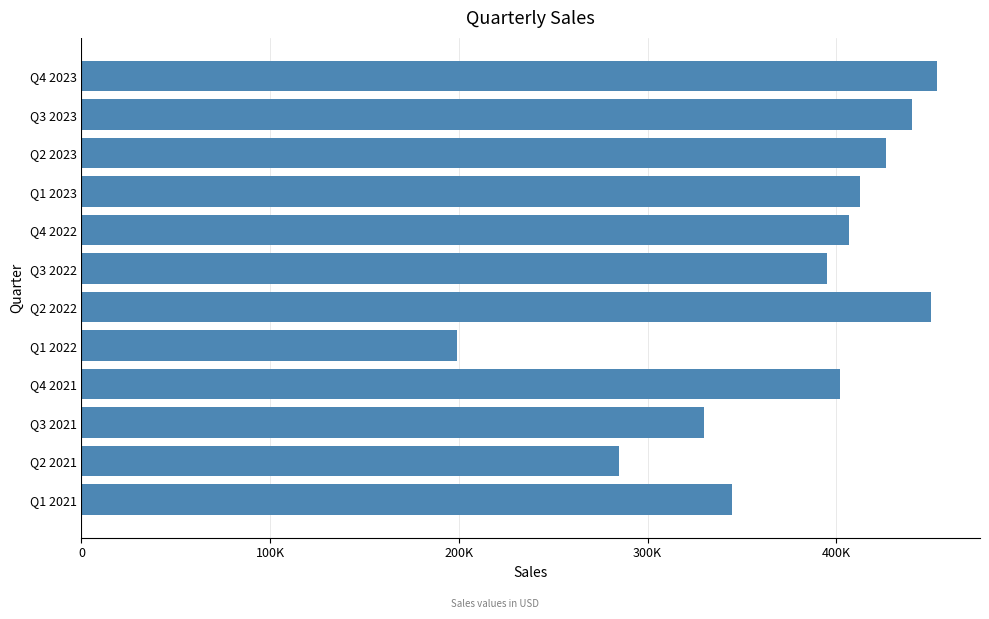

Are the bars horizontal?

Yes